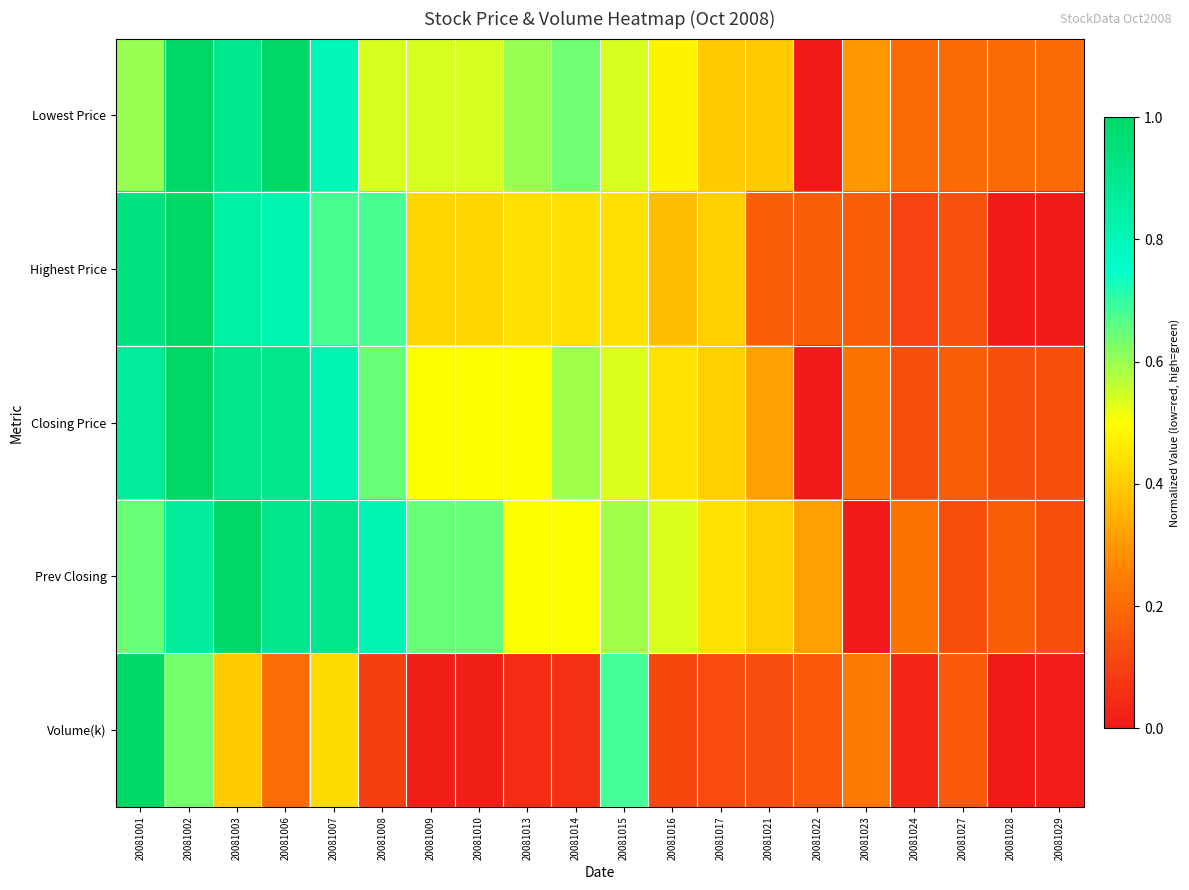

What is the total value across all series at 20081002?

4.5